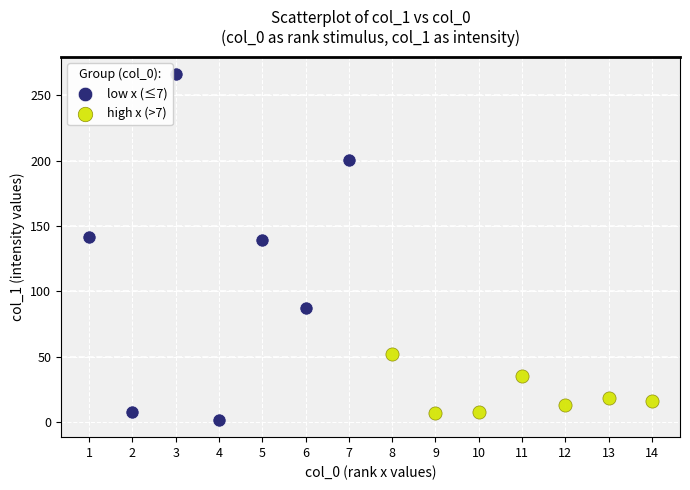

Which series contains the highest Y value?

low x (≤7)